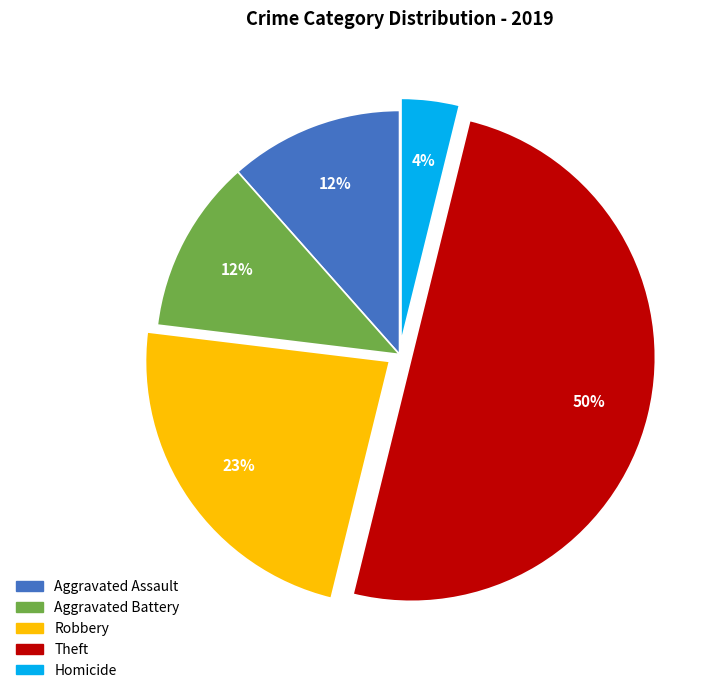

What percentage is the Aggravated Assault slice, to the nearest percent?

12%